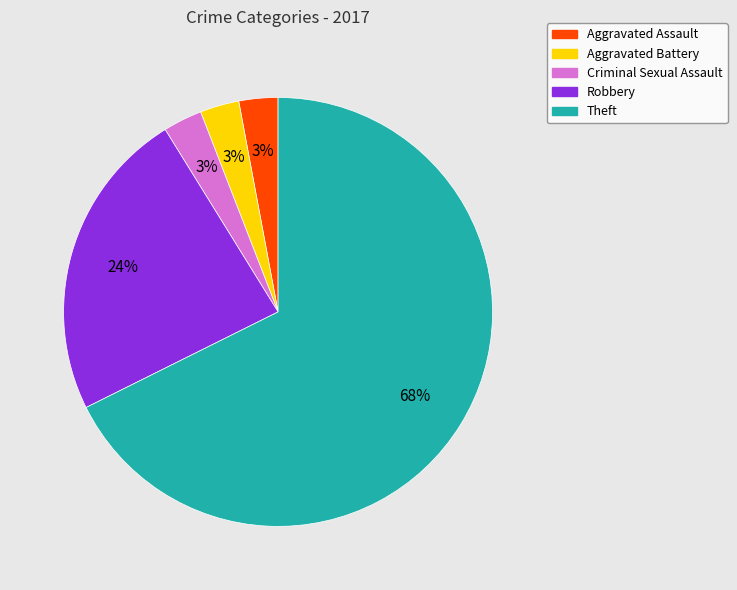

Is it true that Robbery is 24% of the pie?

True